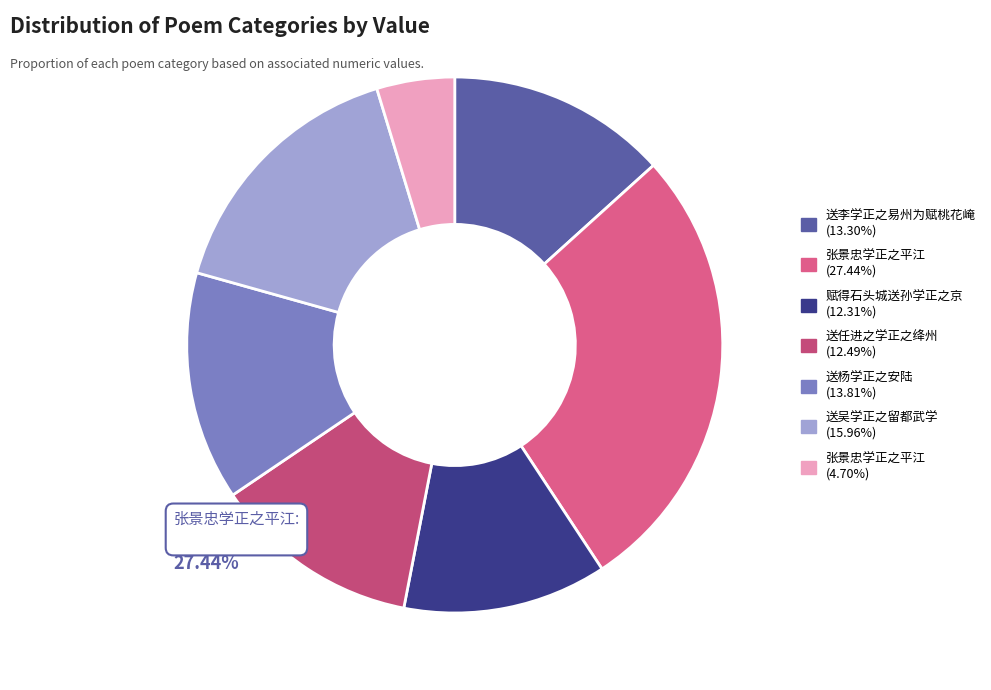

To the nearest percent, what is the combined percentage of 送吴学正之留都武学 and 赋得石头城送孙学正之京?

28%